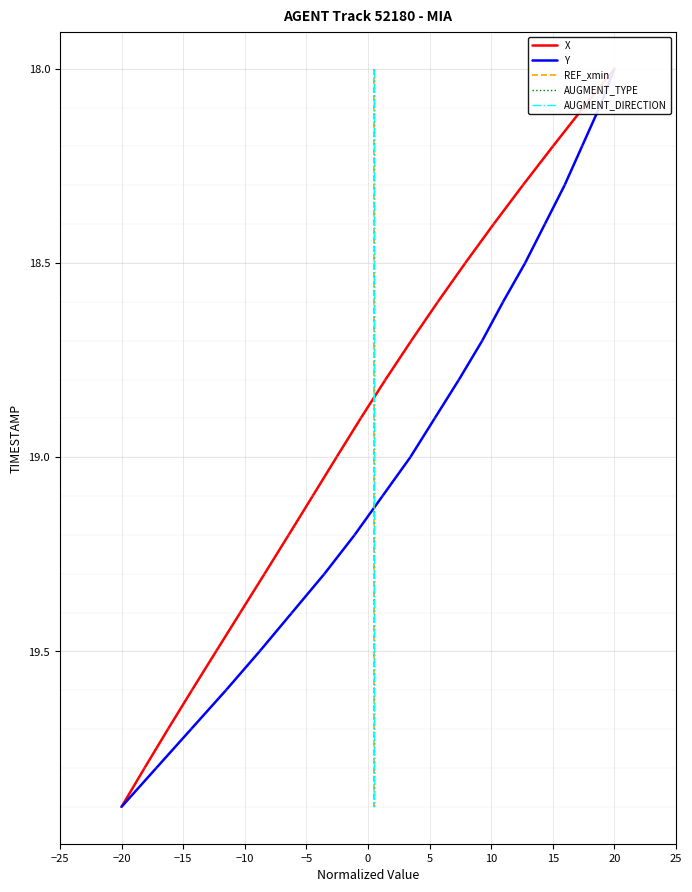

Between 15 and 19, which is larger?

19